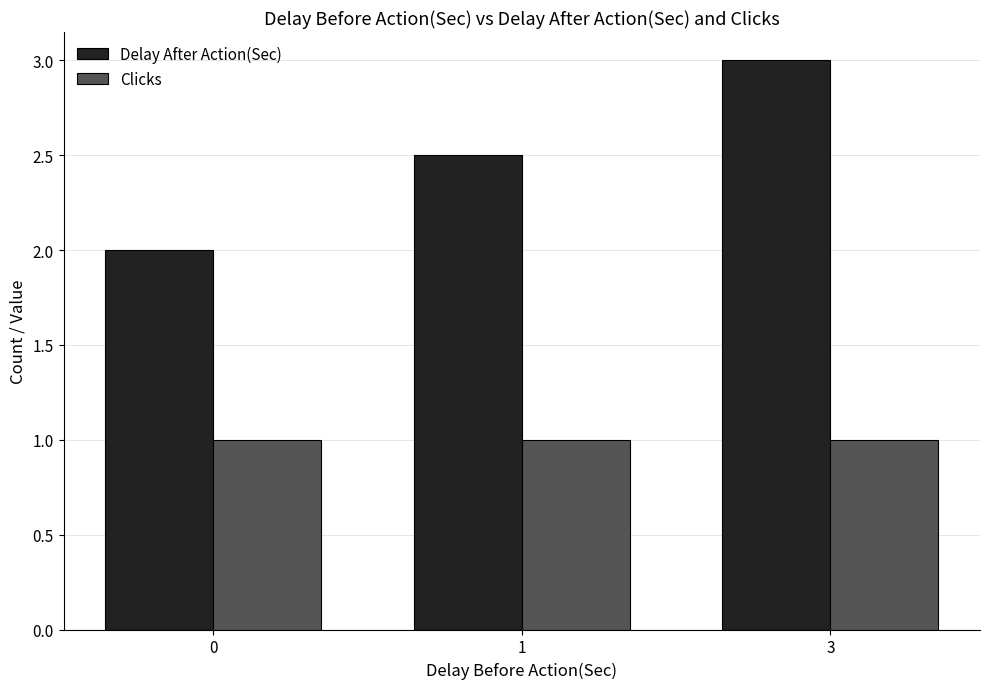

The value of Clicks at 1 is 0.2. True or false?

False